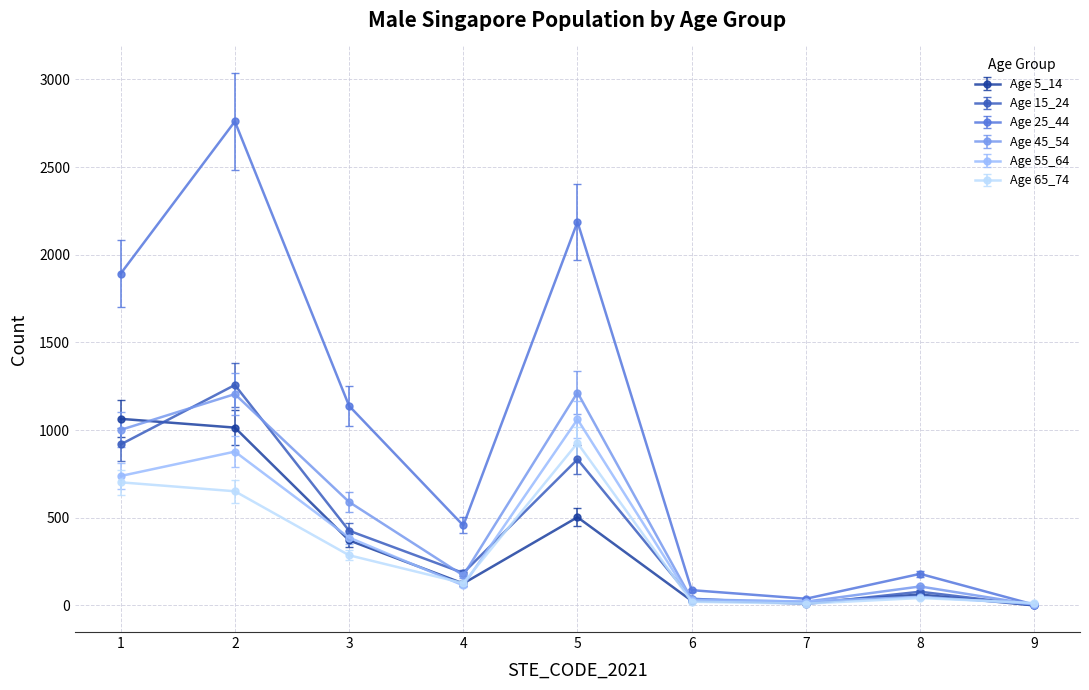

The value of Age 25_44 at 4 is 773. True or false?

False